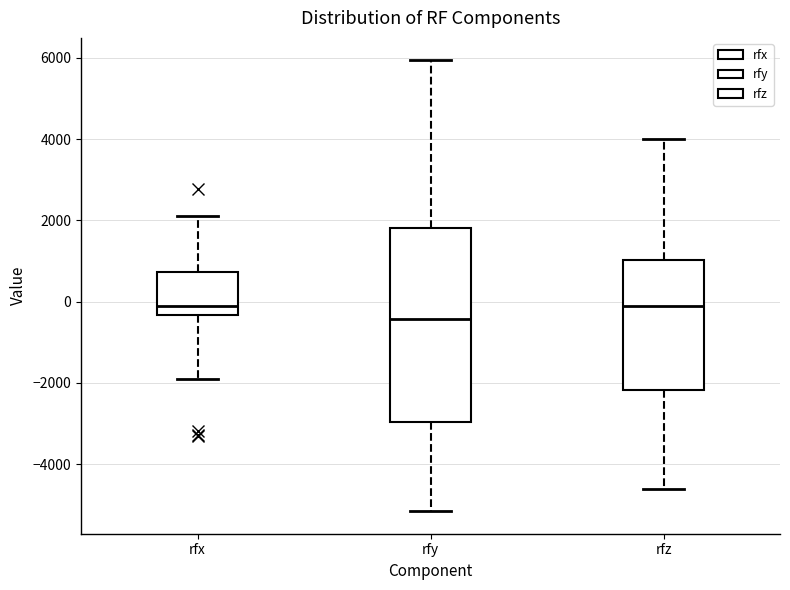

Where does the lower whisker of the box for rfy end on the y-axis? The values are not printed on the chart, so give them approximately, as read against the axis.

-5200